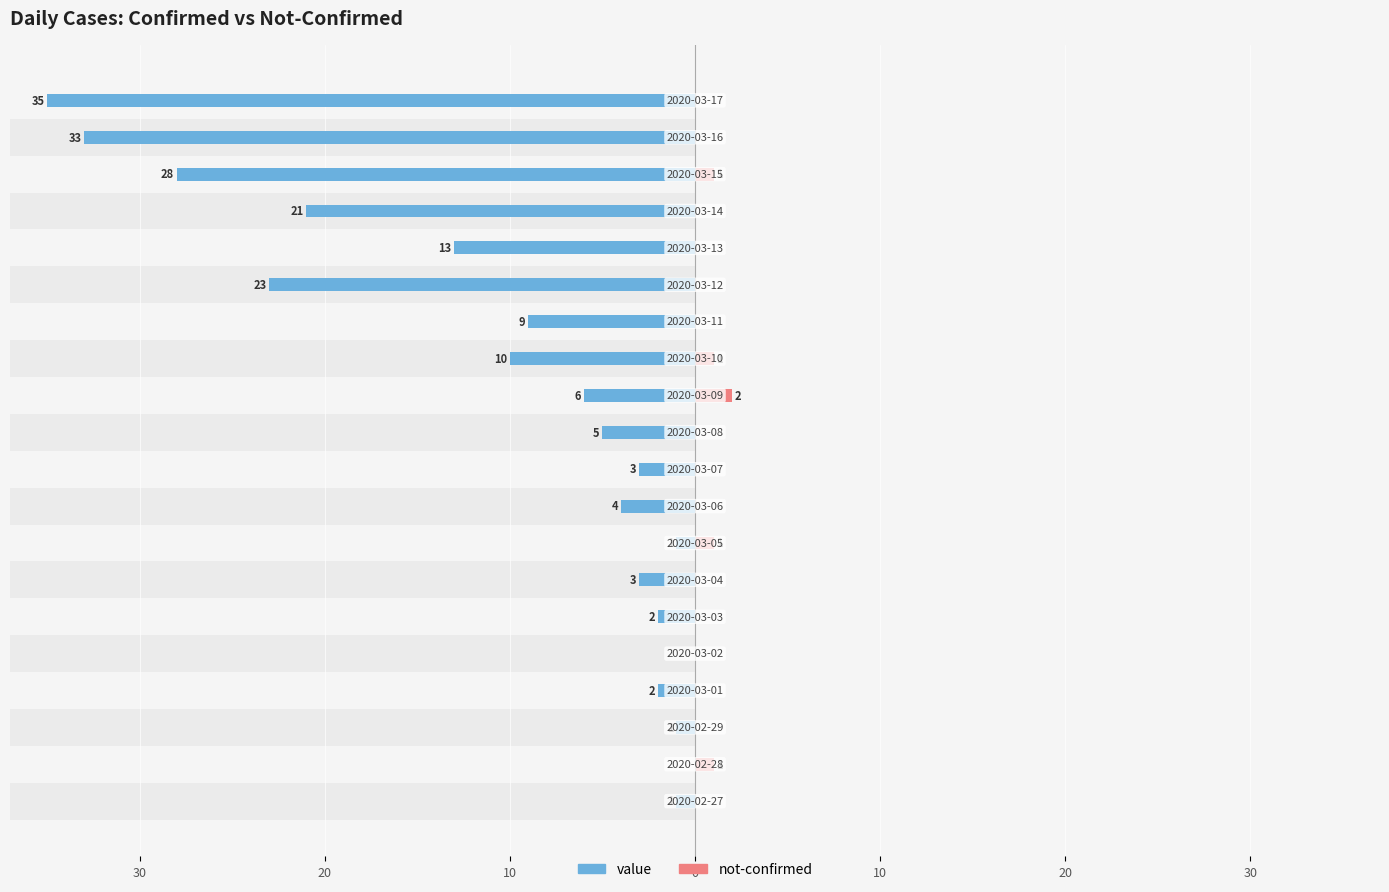

Reading left to right, extract all data points from this chart.

value: -1	0	-1	-2	0	-2	-3	-1	-4	-3	-5	-6	-10	-9	-23	-13	-21	-28	-33	-35
not-confirmed: 0	1	0	0	0	0	0	1	0	0	0	2	1	0	0	0	0	1	0	0